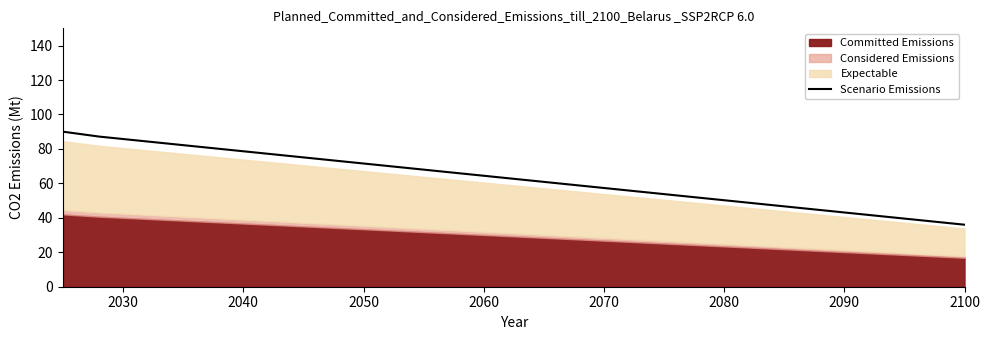

What is the maximum value for Scenario Emissions?

90.0